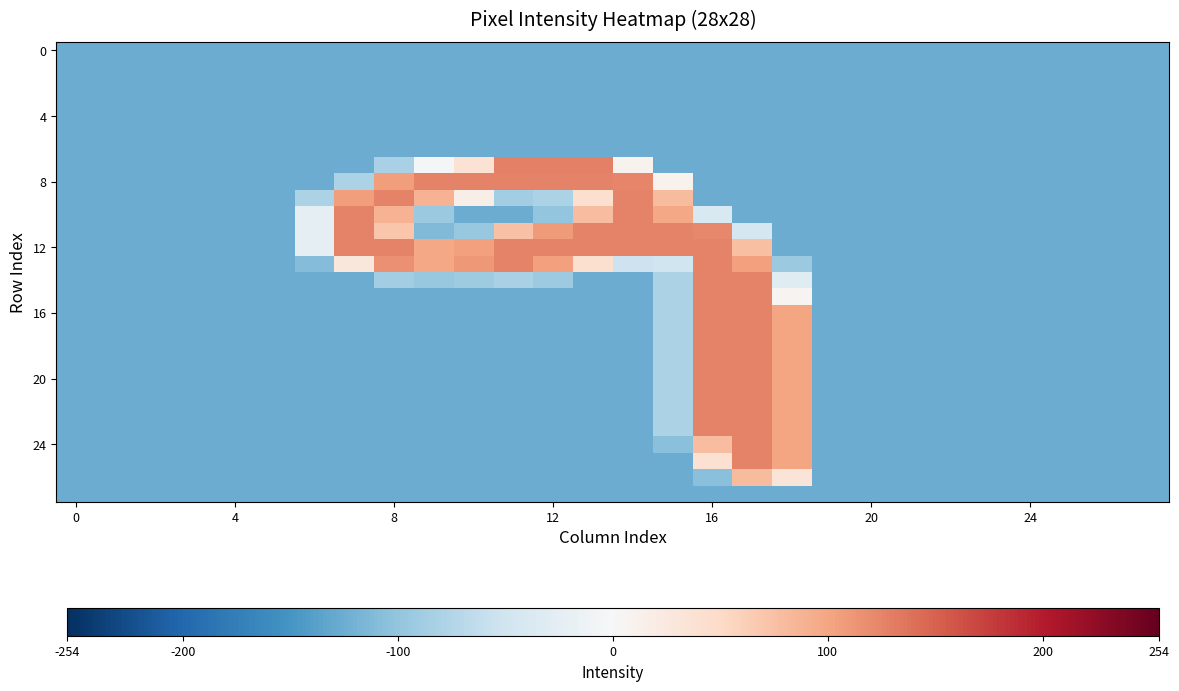

At which category is the sum across all series the highest?

16